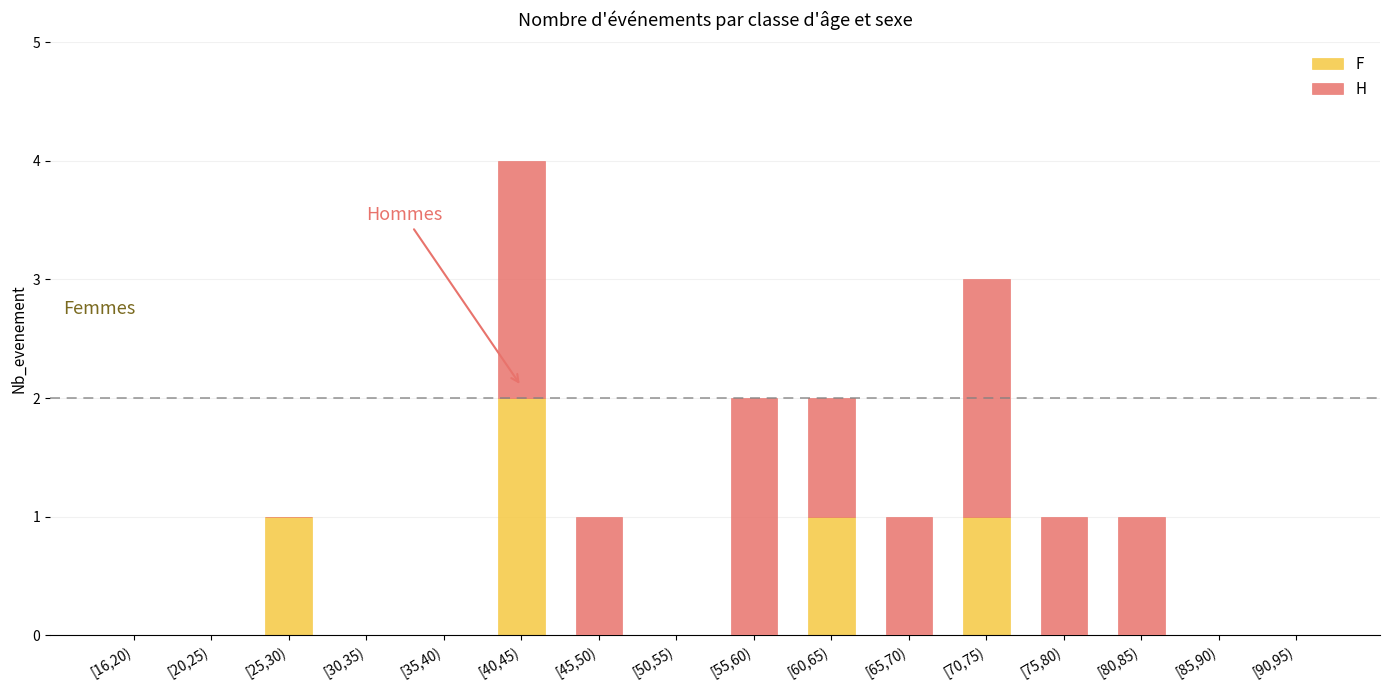

At which category is the sum across all series the highest?

[40,45)